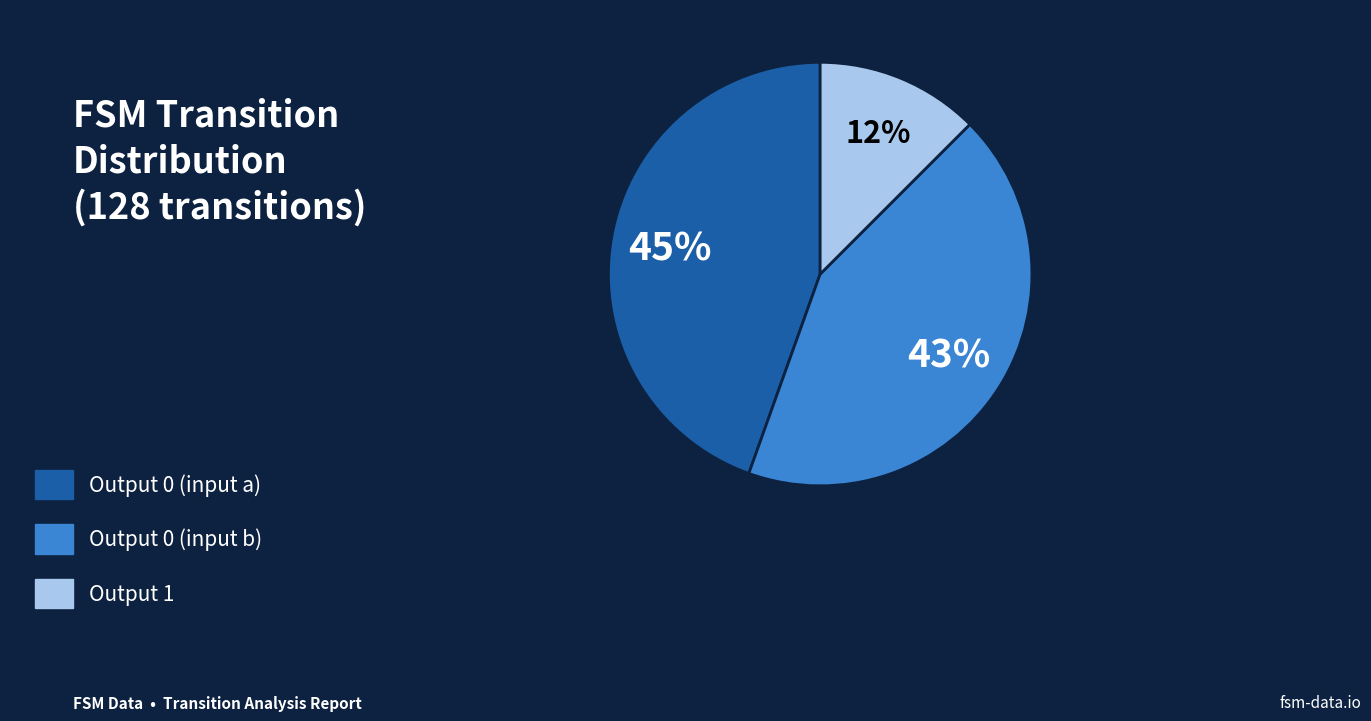

Is there a majority slice in this chart?

No